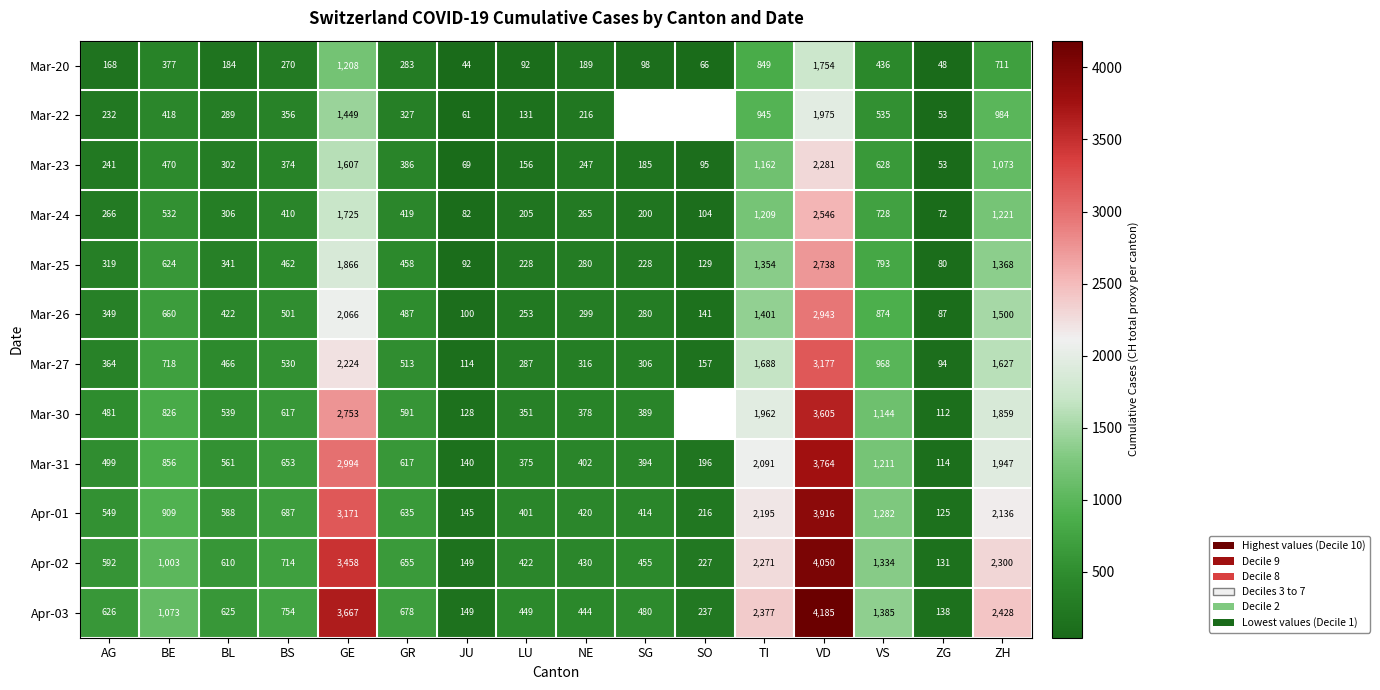

How many series are shown in this chart?

12